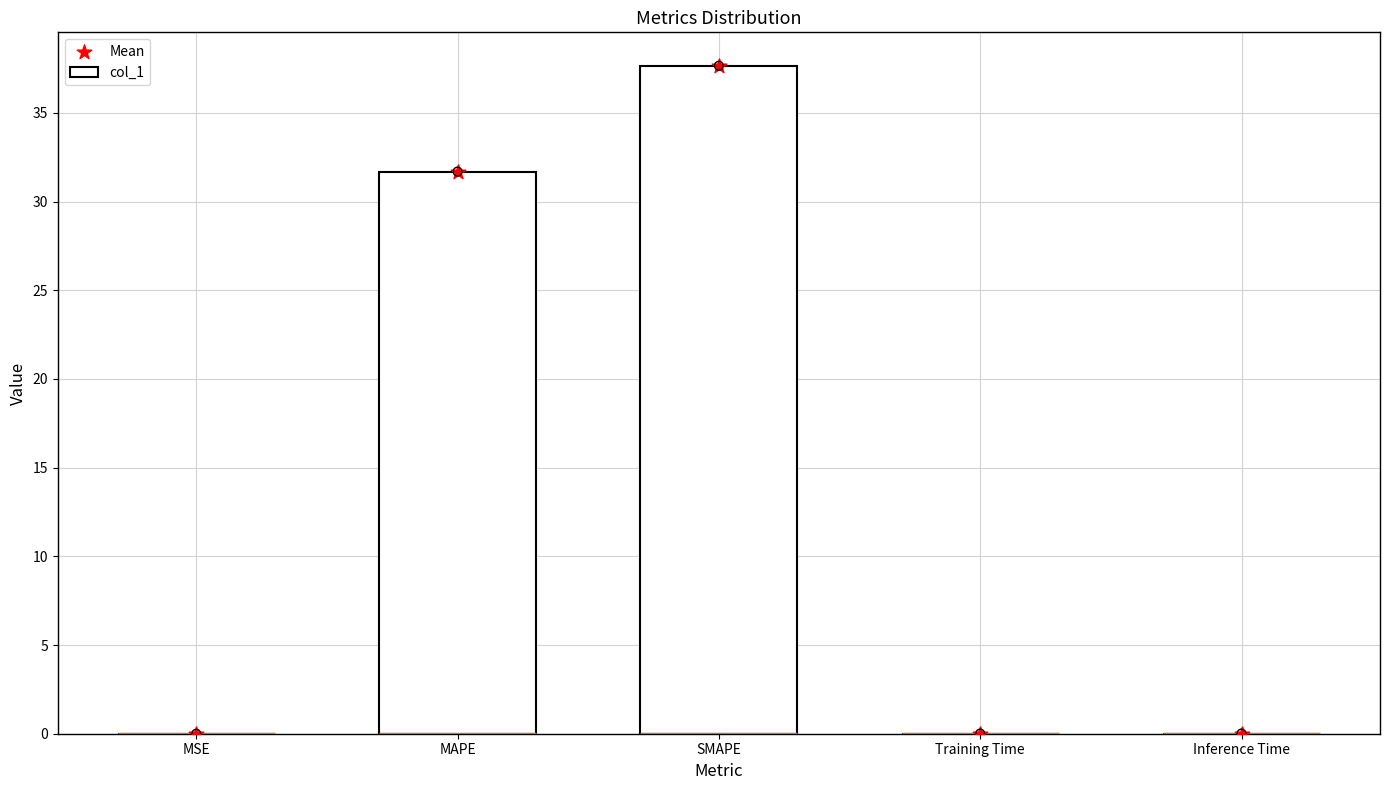

Which series has the largest total across all categories?

col_1